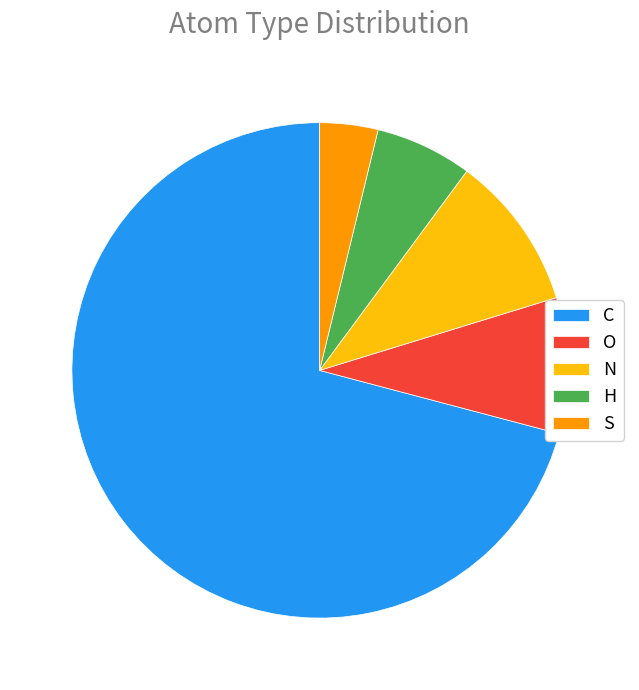

Rank the categories by value from highest to lowest.

C, N, O, H, S